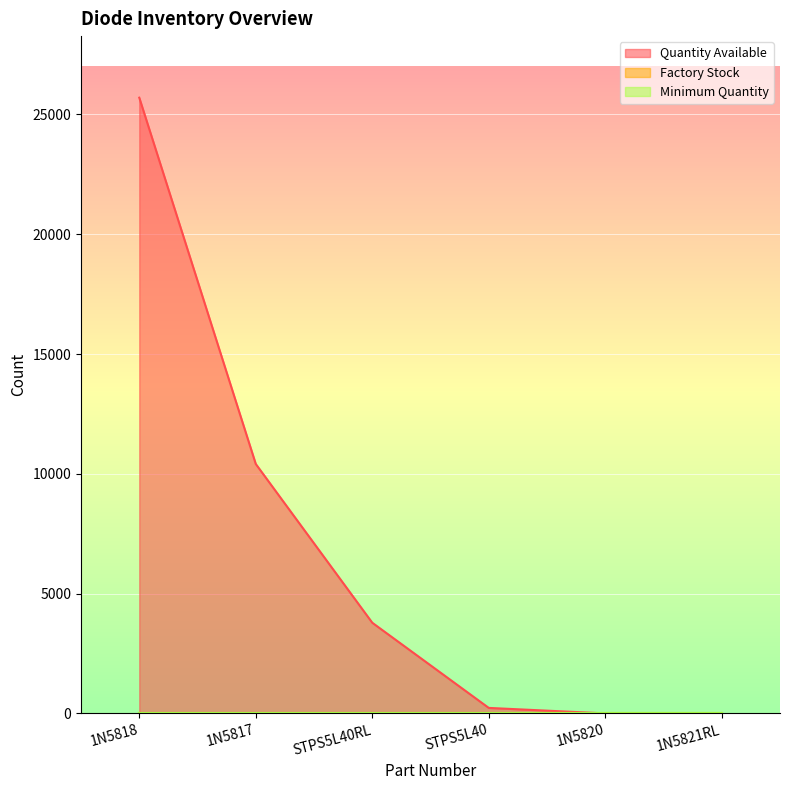

Reading left to right, extract all data points from this chart.

Quantity Available: 25698	10410	3784	229	0	0
Factory Stock: 0	0	0	0	0	0
Minimum Quantity: 1	1	1	1	1	1